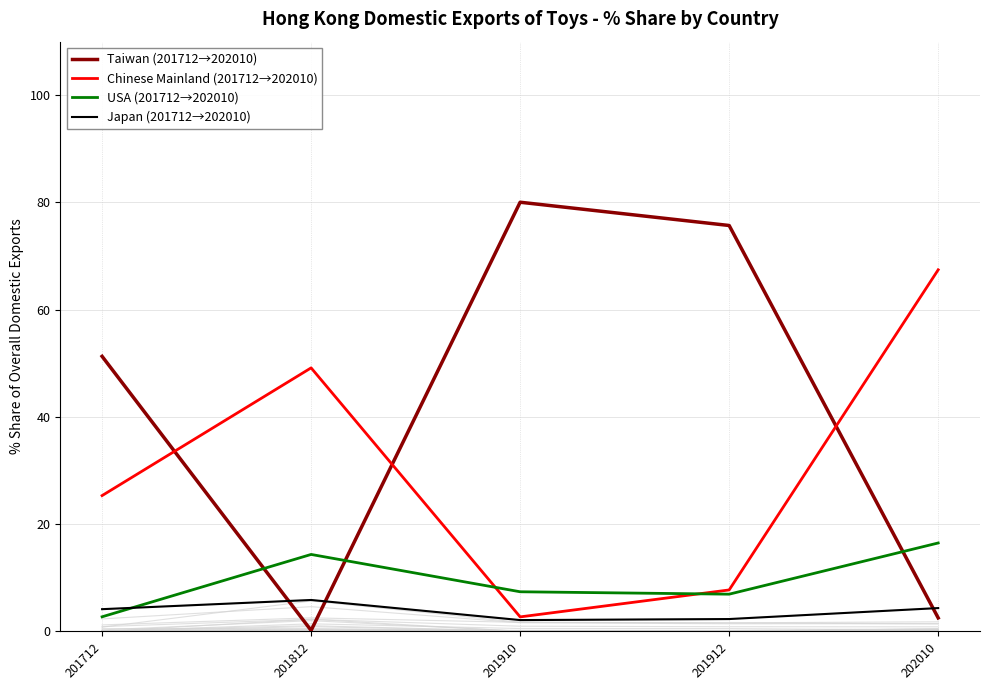

Which series has the widest spread of values?

Taiwan (201712→202010)